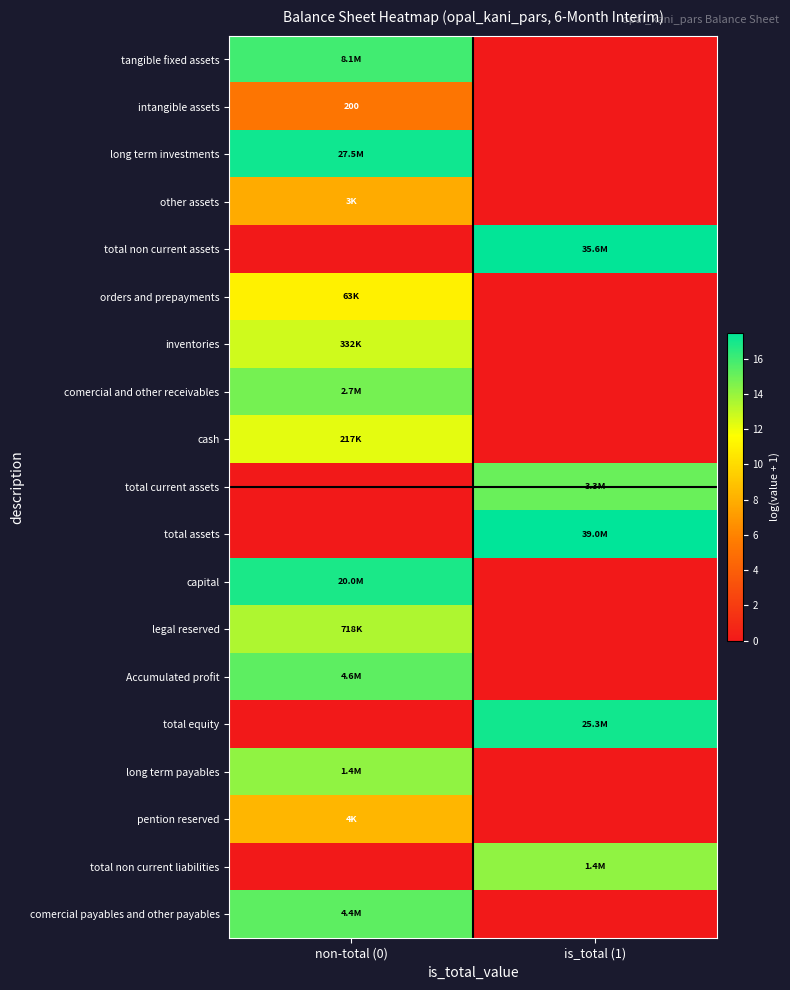

List the labels in order of tangible fixed assets value, largest first.

non-total (0), is_total (1)